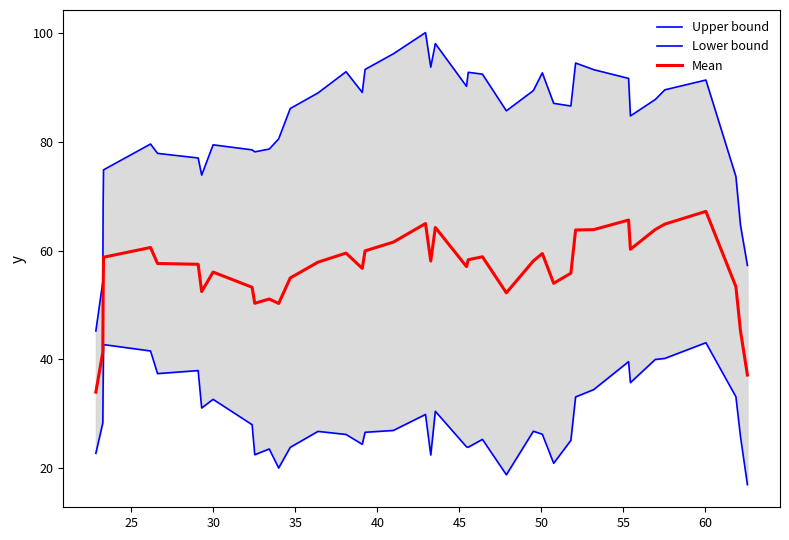

What is the maximum value for Mean?

67.2